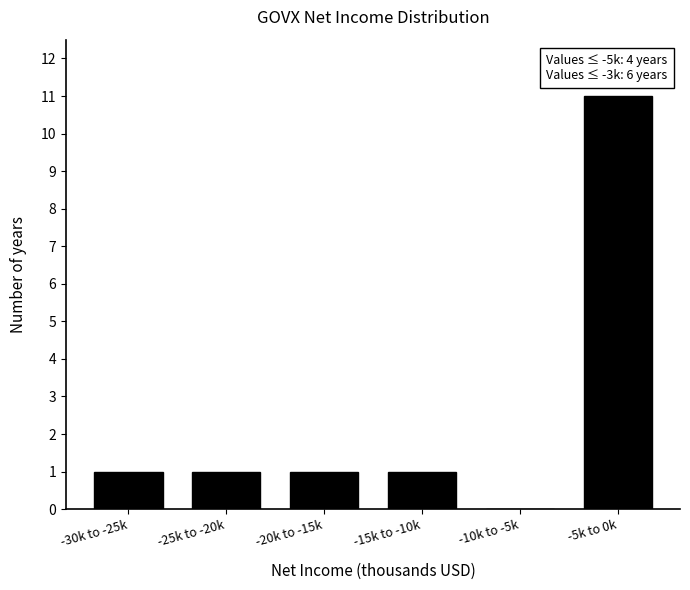

Reading left to right, transcribe all the data shown in this chart.

-30k to -25k=1	-25k to -20k=1	-20k to -15k=1	-15k to -10k=1	-10k to -5k=0	-5k to 0k=11